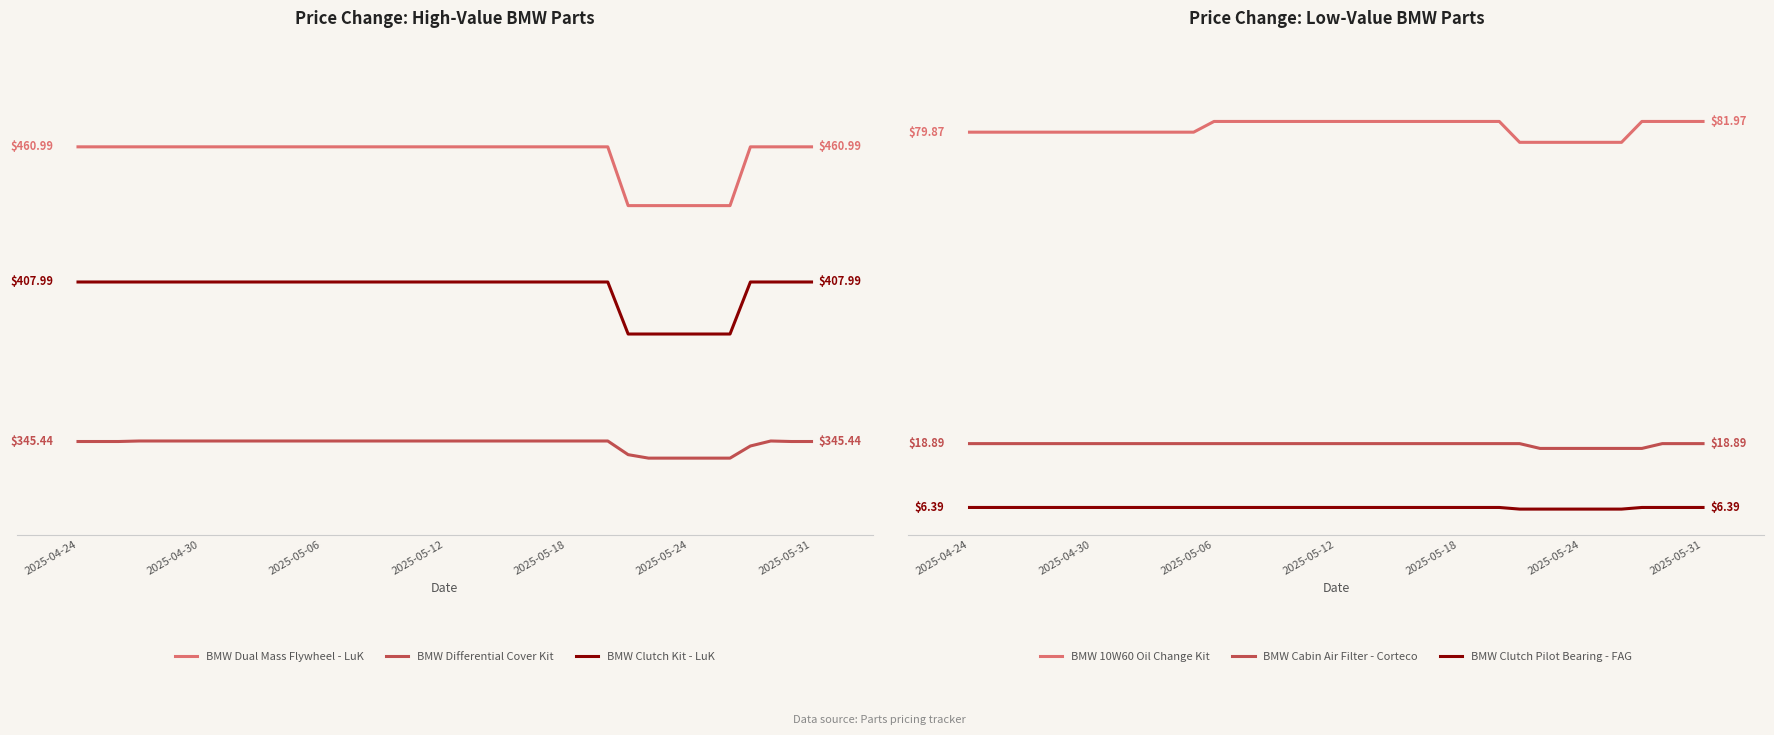

True or false: BMW Dual Mass Flywheel - LuK and BMW Cabin Air Filter - Corteco intersect in this chart.

False